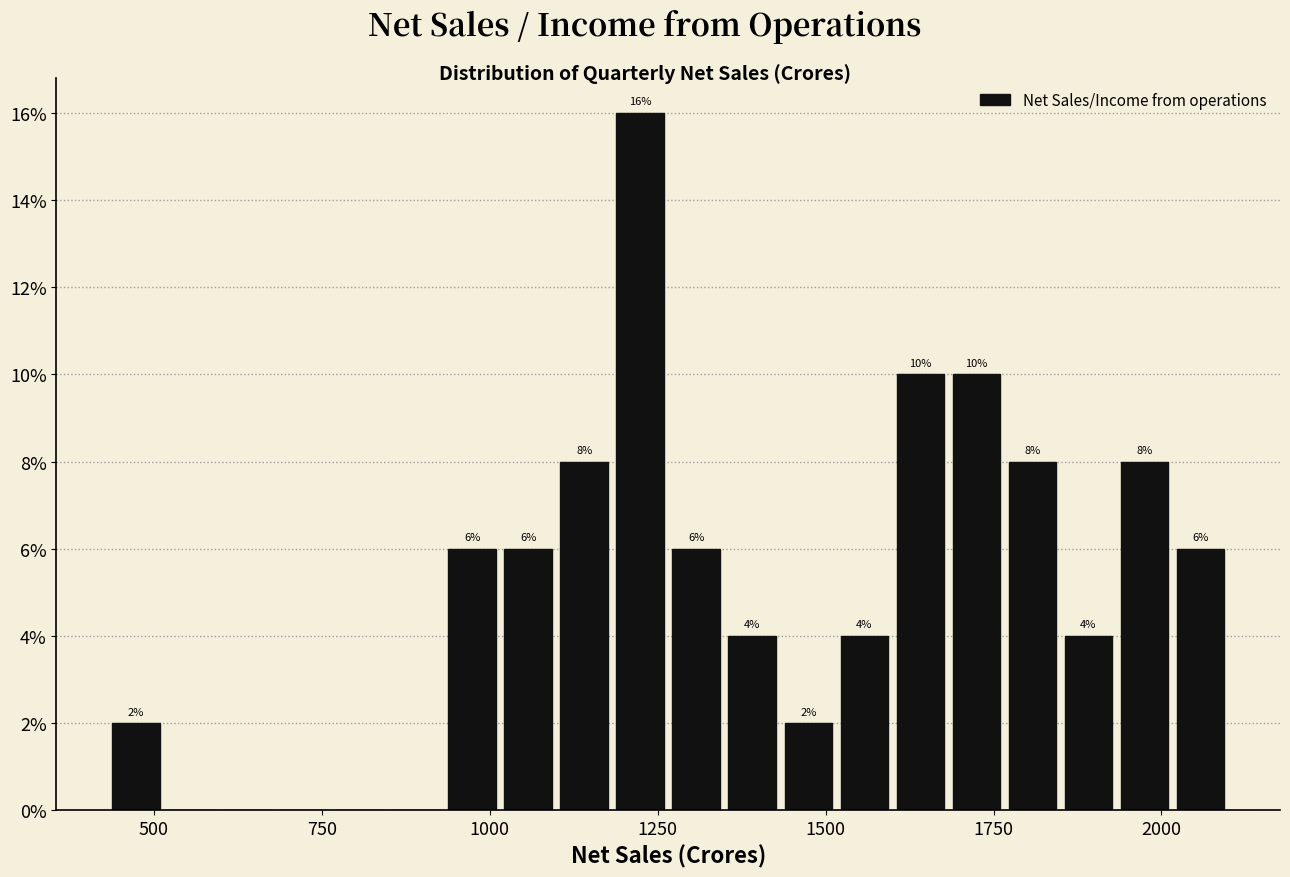

Read against the x-axis, roughly where is the centre of the tallest bar?

1200